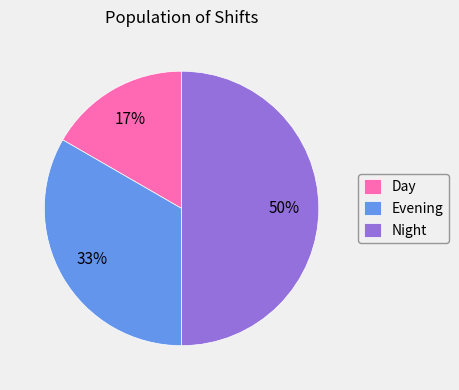

Which category has the smallest portion of the pie?

Day